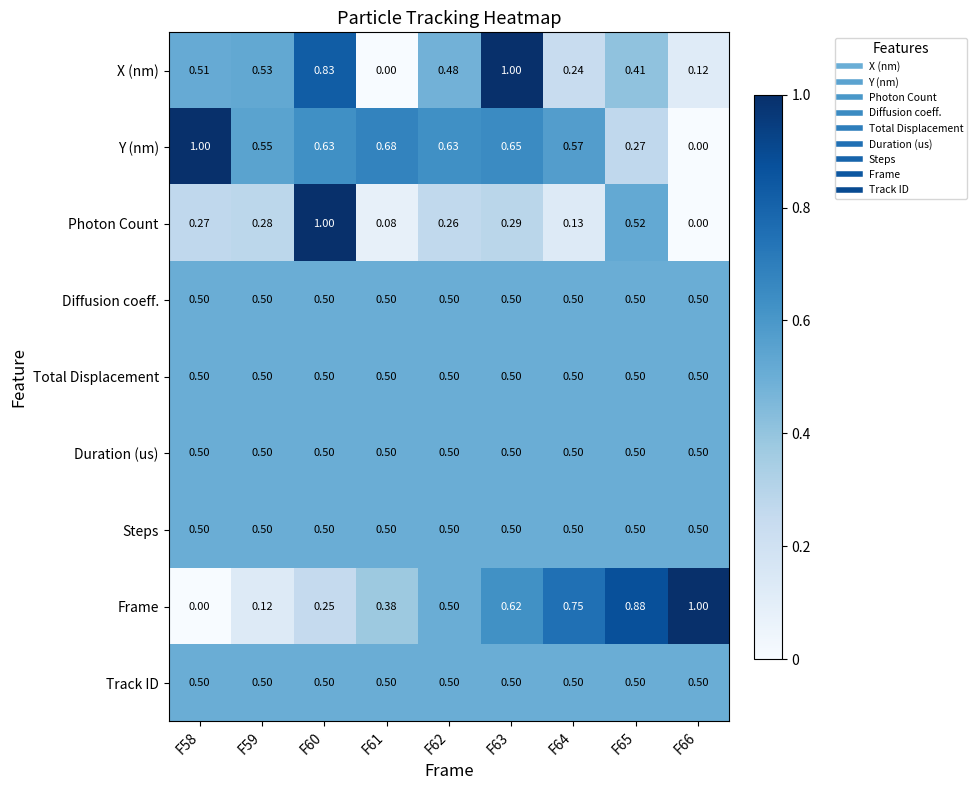

Between F64 and F65, which series saw the biggest shift?

Photon Count